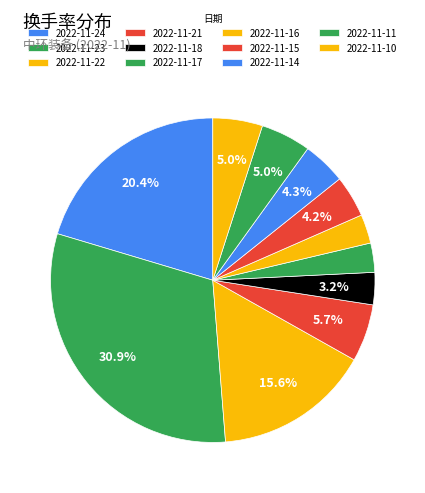

To the nearest percent, what portion does 2022-11-16 represent?

3%